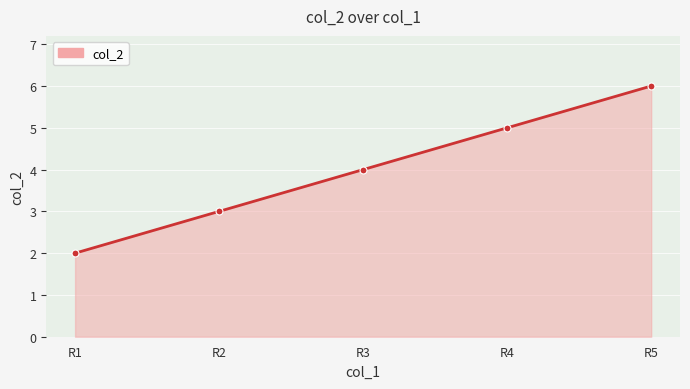

At which label is the value closest to 4?

R3